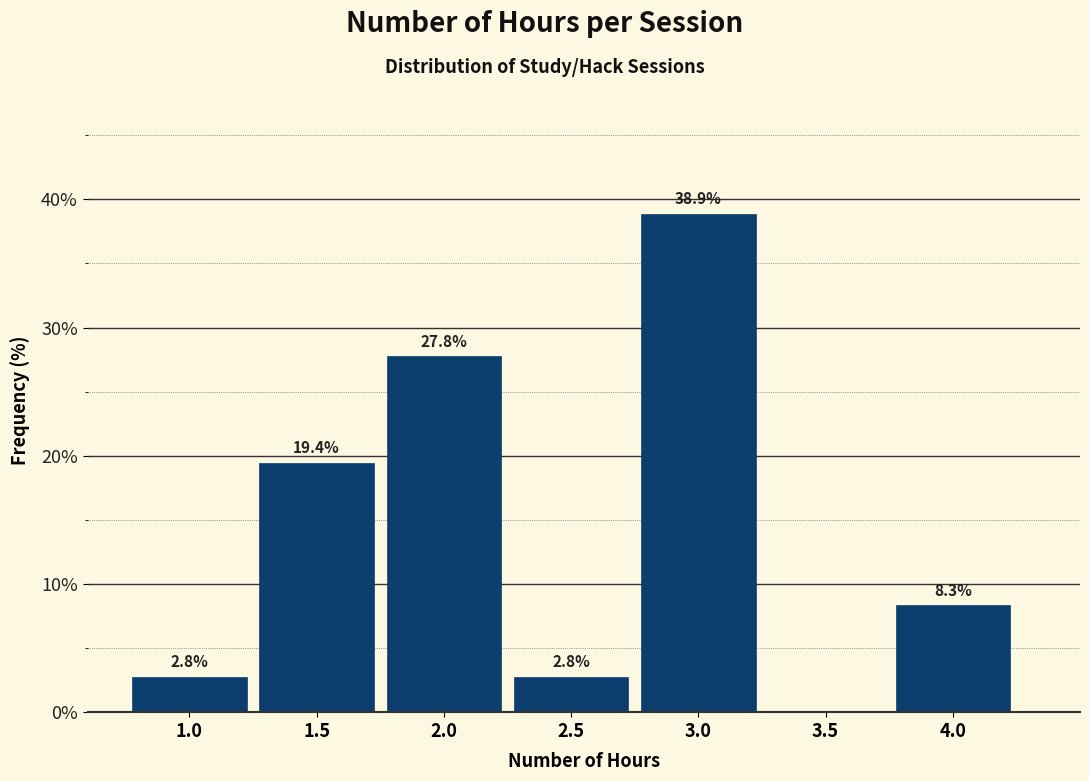

Which range on the x-axis has the tallest bar?

2.75 to 3.25